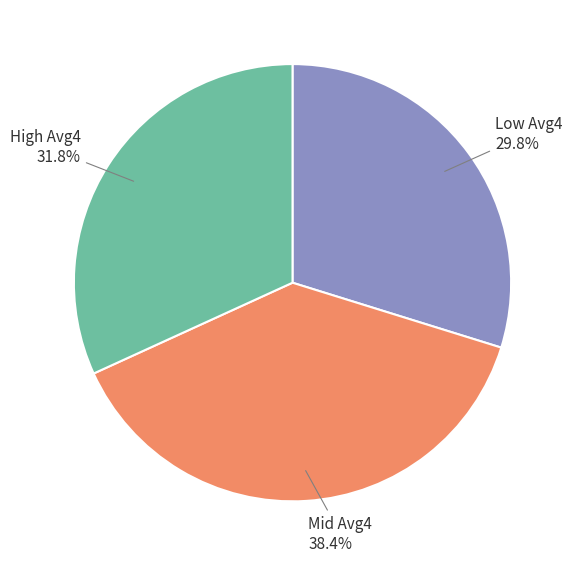

Does any single category account for the majority?

No